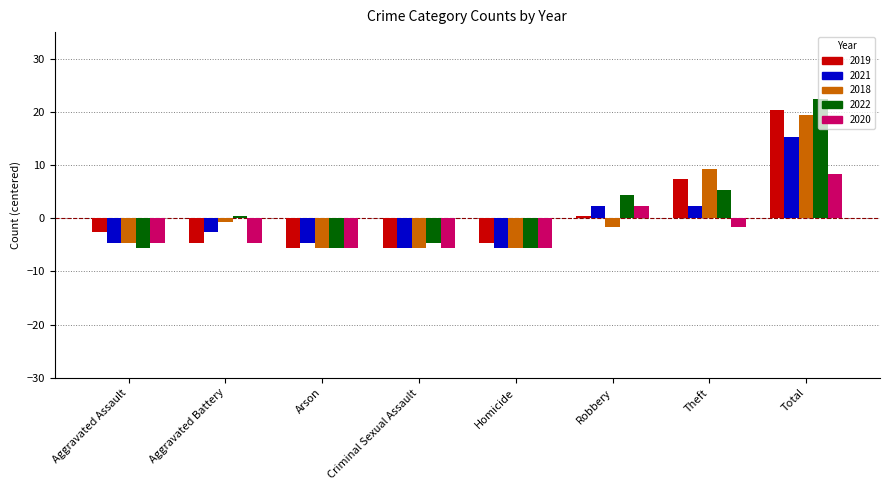

Count the number of categories in the chart.

8